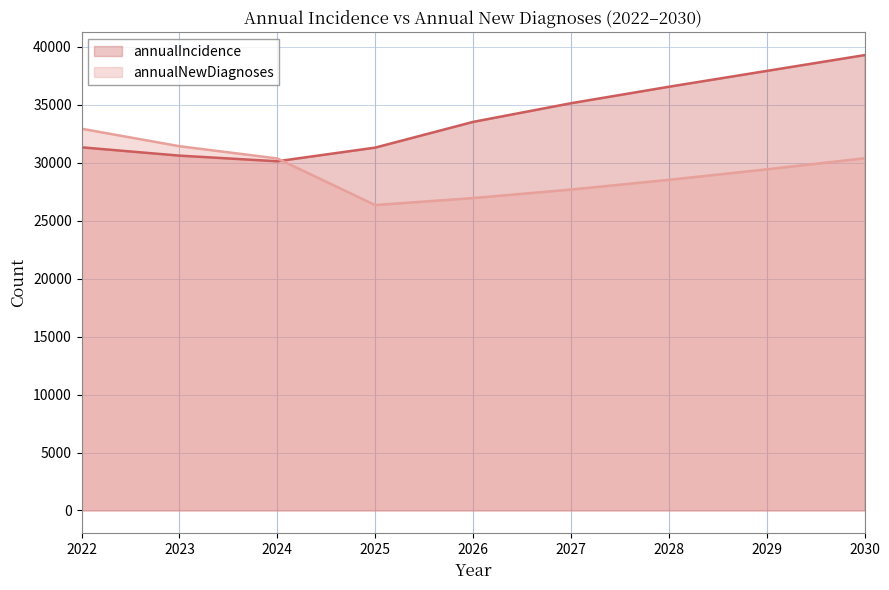

Between 2028 and 2024, which is larger?

2028